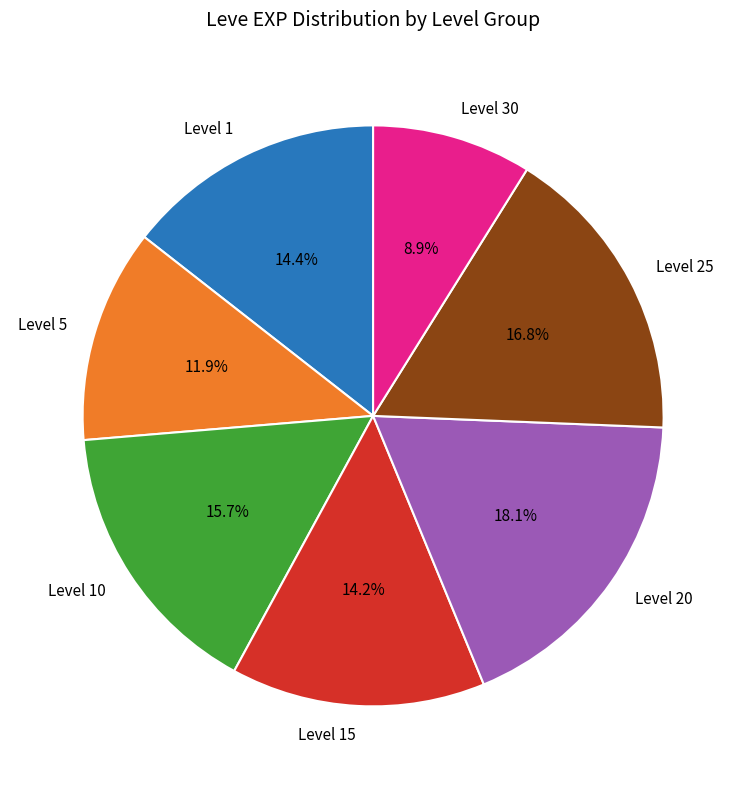

Approximately how many times larger is the value at Level 1 compared to Level 30?

1.6